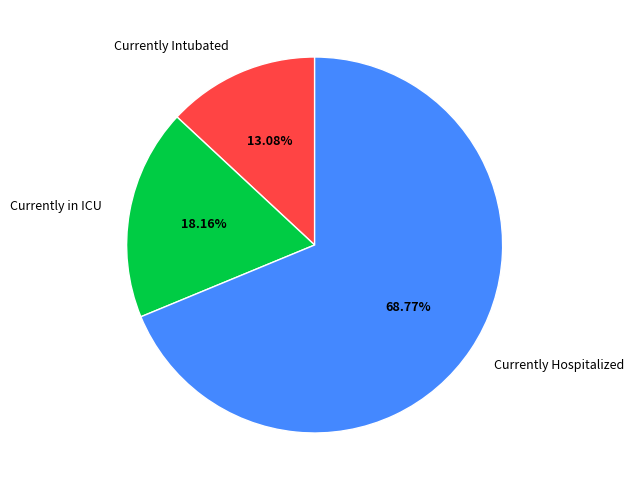

To the nearest percent, what is the average slice percentage?

33%